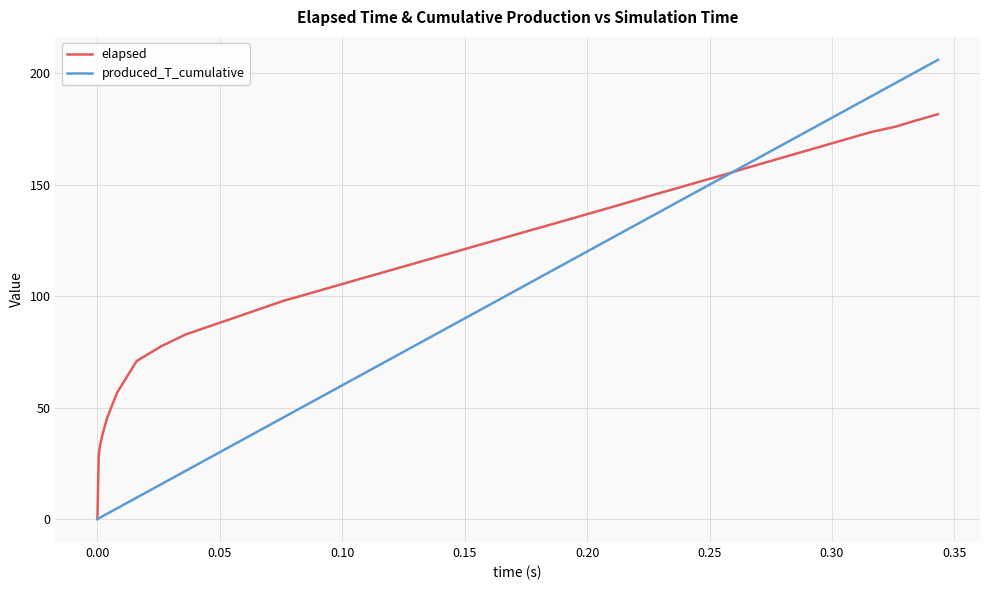

Which series has the widest spread of values?

produced_T_cumulative